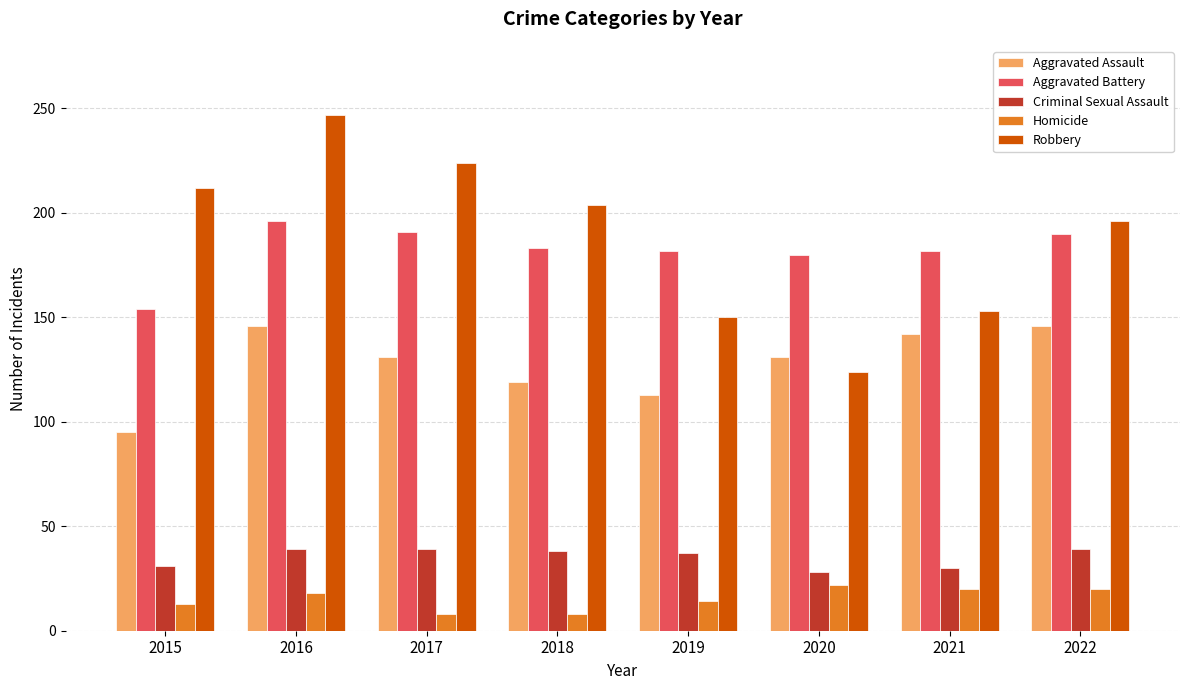

What is the approximate value of Robbery at 2018, to the nearest 10?

200